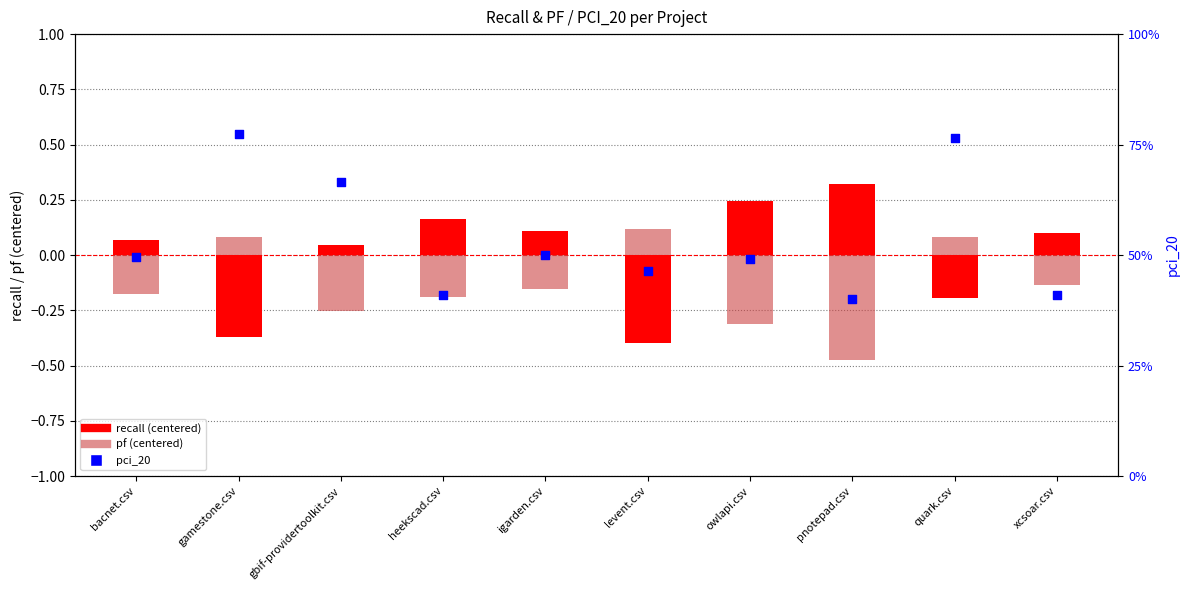

At how many categories does at least one series exceed 0?

10